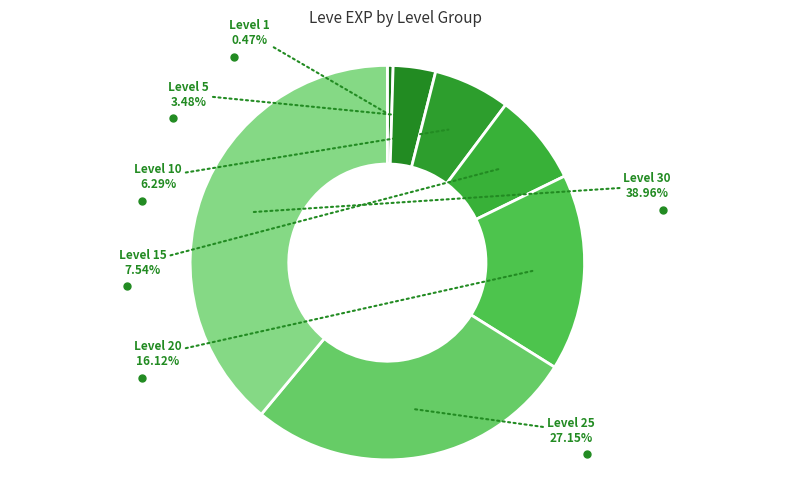

The Level 10 slice represents 6% of the pie. True or false?

True